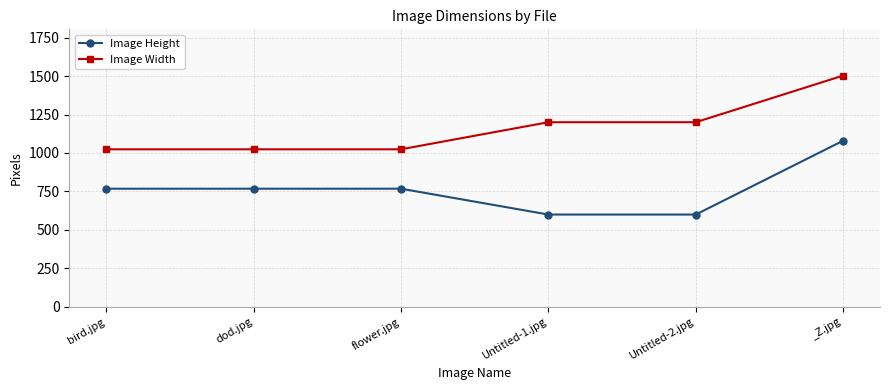

What position from the left is flower.jpg?

3